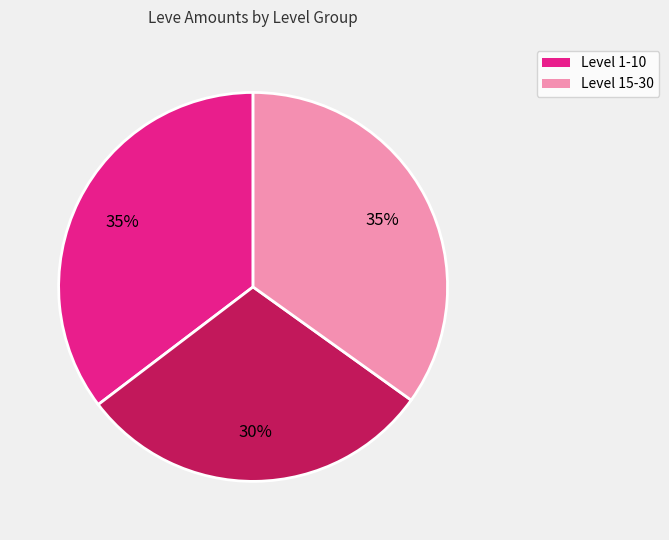

Is there a majority slice in this chart?

No